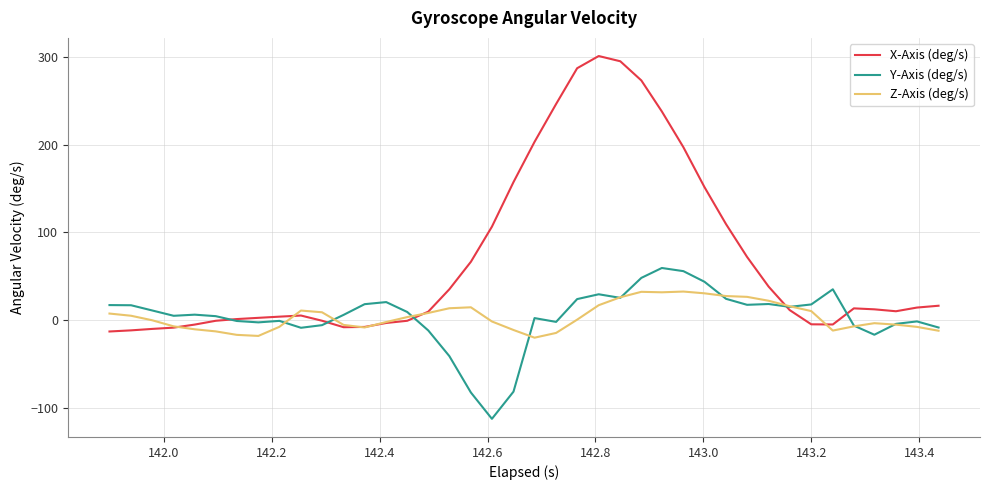

Which series has the largest range (max minus min)?

X-Axis (deg/s)